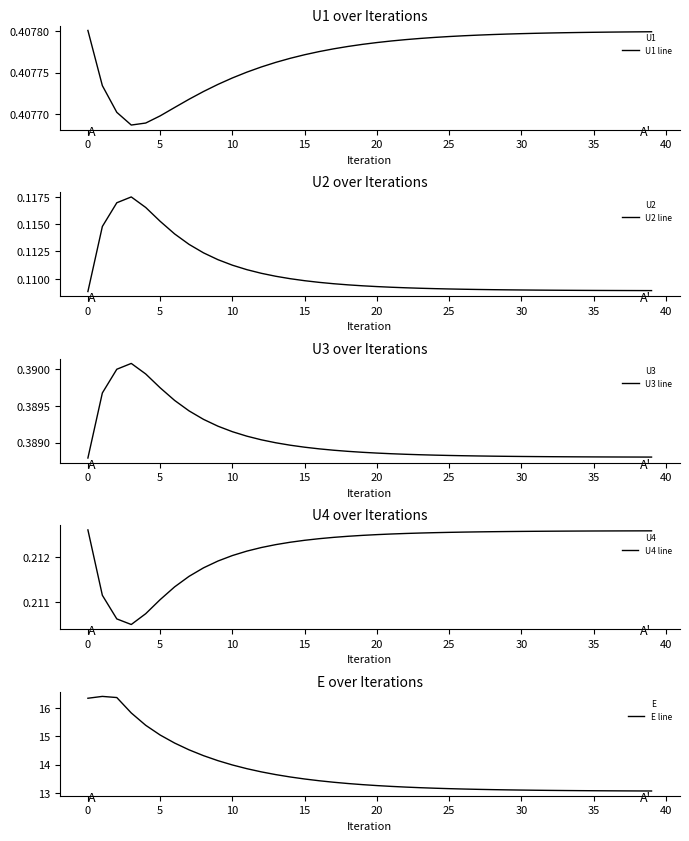

What is the label of the 24th point from the left?

23